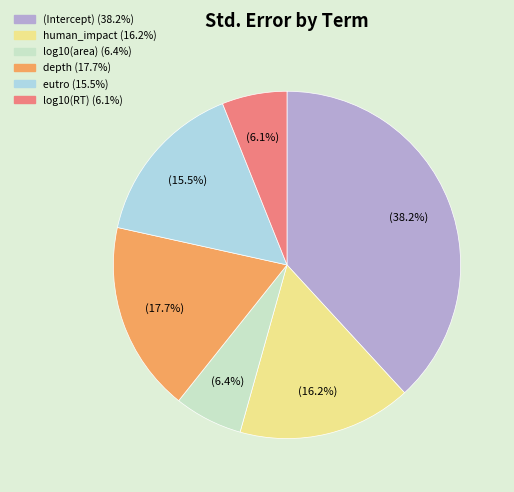

To the nearest percent, what is the difference between the largest and smallest slice percentages?

32%